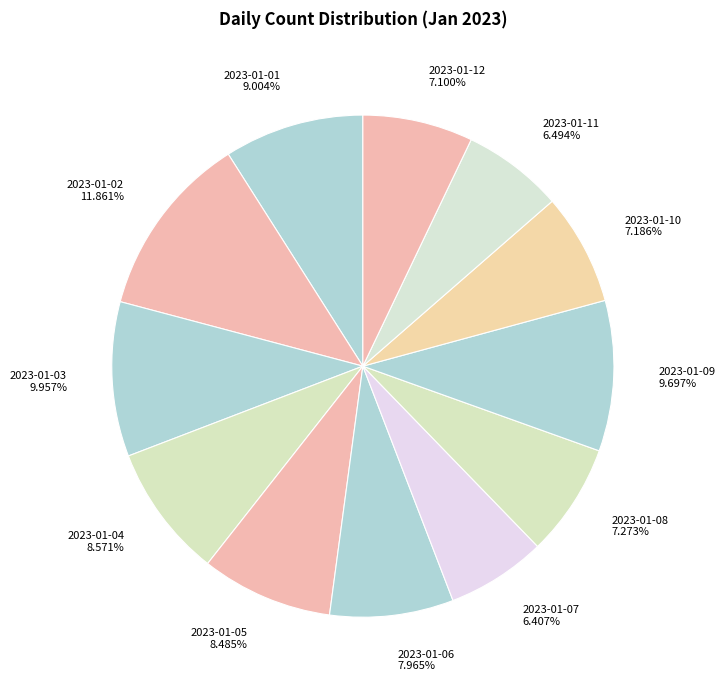

What percentage do 2023-01-01 and 2023-01-06 together represent?

17.0%